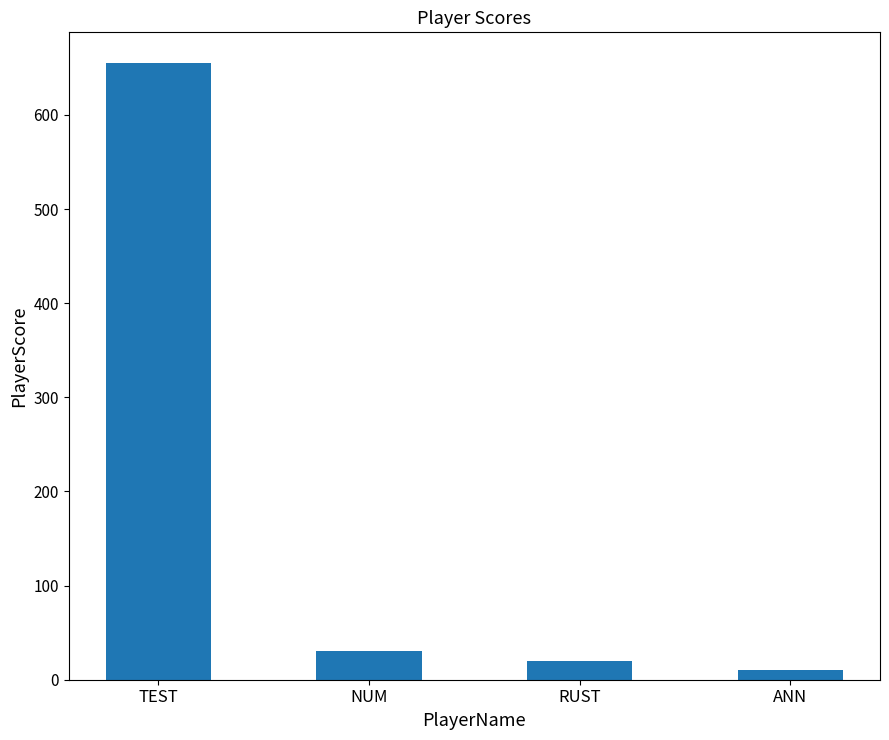

What is the difference between the values at TEST and ANN?

645